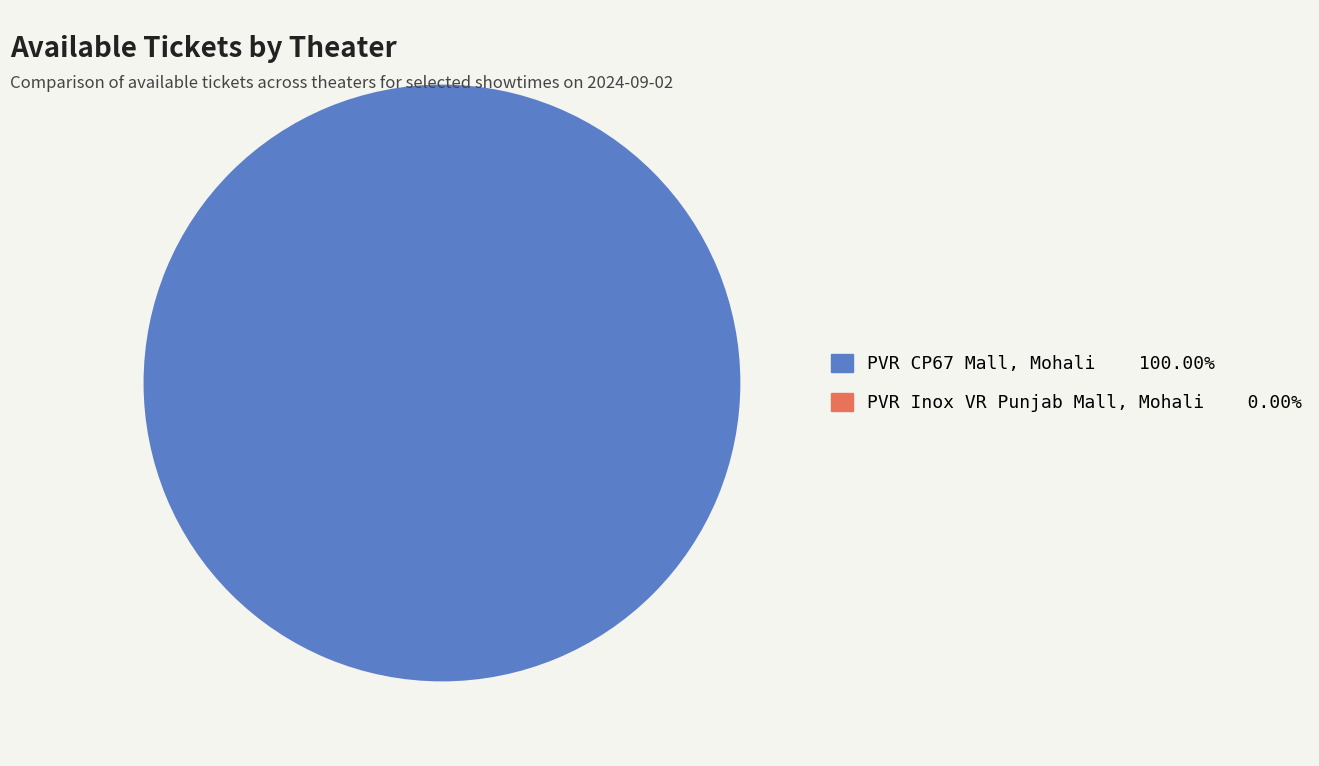

What is the total percentage of PVR CP67 Mall, Mohali and PVR Inox VR Punjab Mall, Mohali?

100.0%